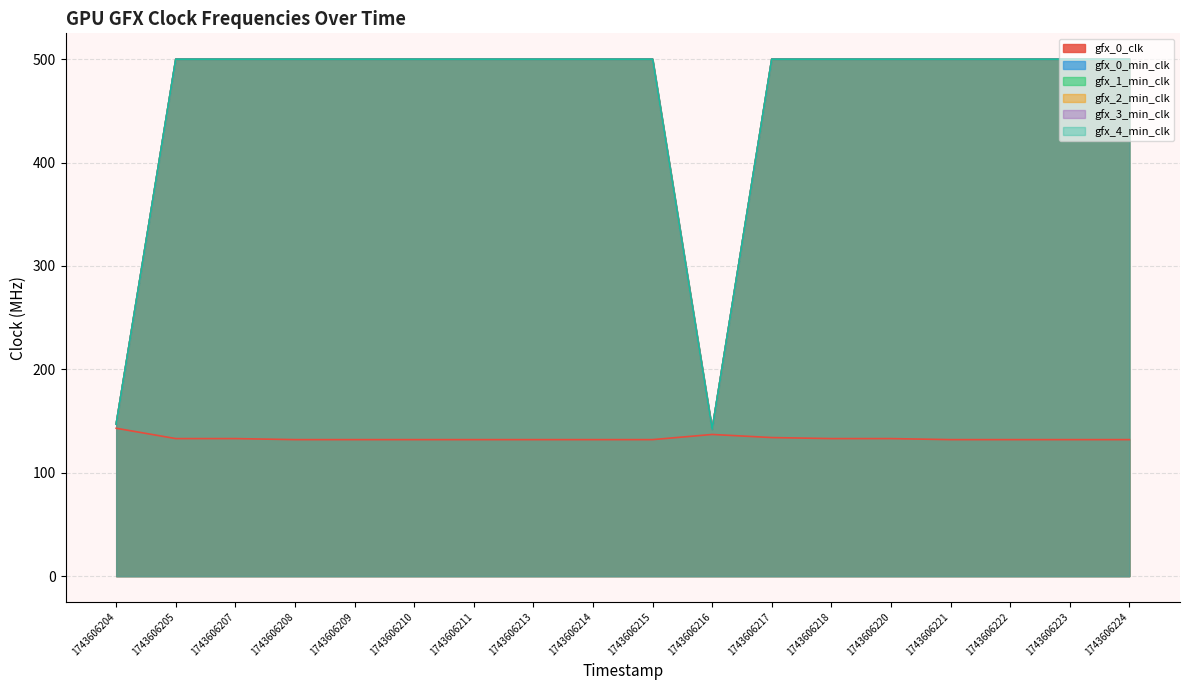

What is the difference between the maximum and minimum values in the gfx_4_min_clk series?

358